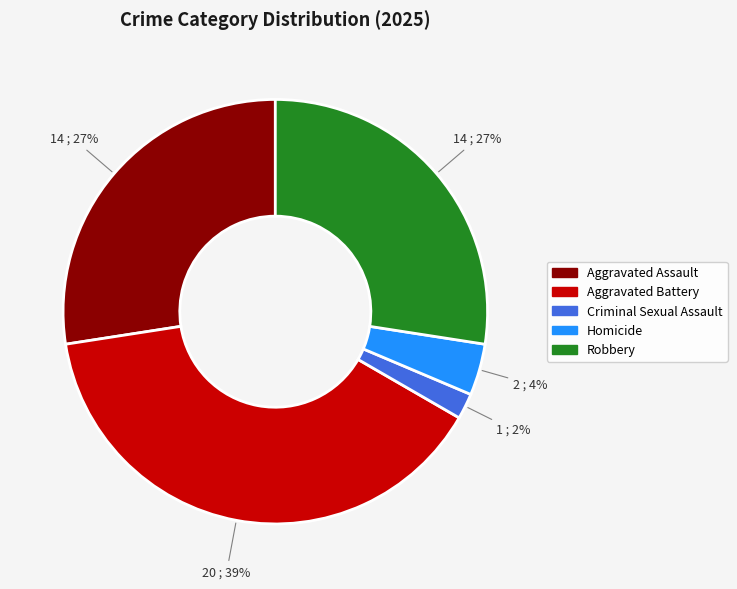

Is the sum of Criminal Sexual Assault and Robbery greater than half?

No